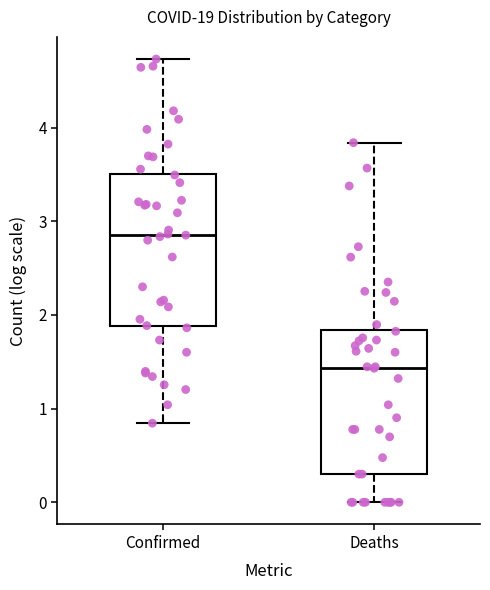

Reading left to right, read every box against the y-axis: the position of its median line, the range the box covers, and the ends of its whiskers. The values are not printed on the chart, so give them approximately, as read against the axis.

Confirmed: median 2.9, box 1.9 to 3.5, whiskers 0.8 to 4.7
Deaths: median 1.4, box 0.3 to 1.8, whiskers 0.0 to 3.8